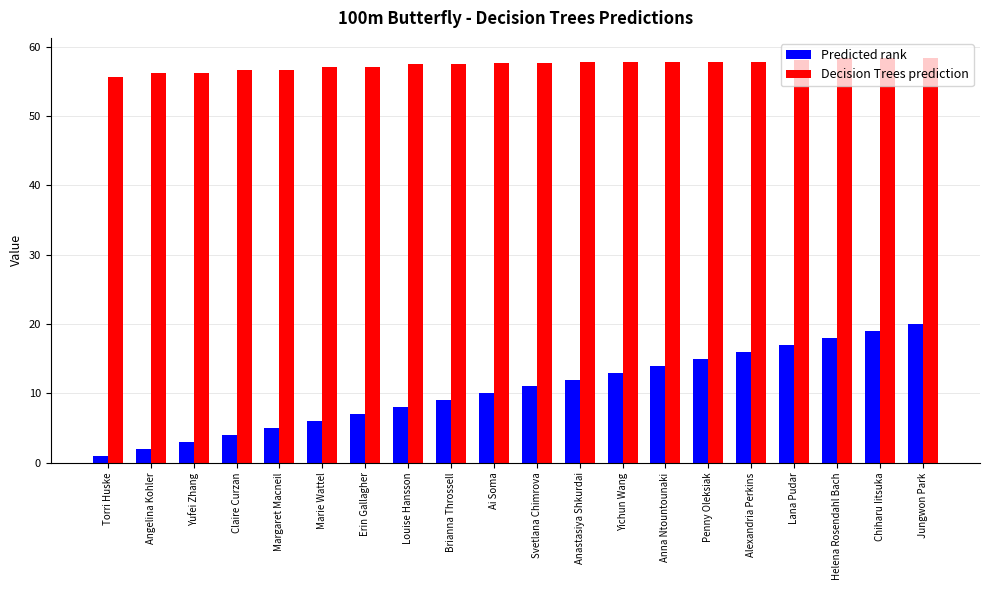

The value of Decision Trees prediction at Angelina Kohler is 18.1. True or false?

False